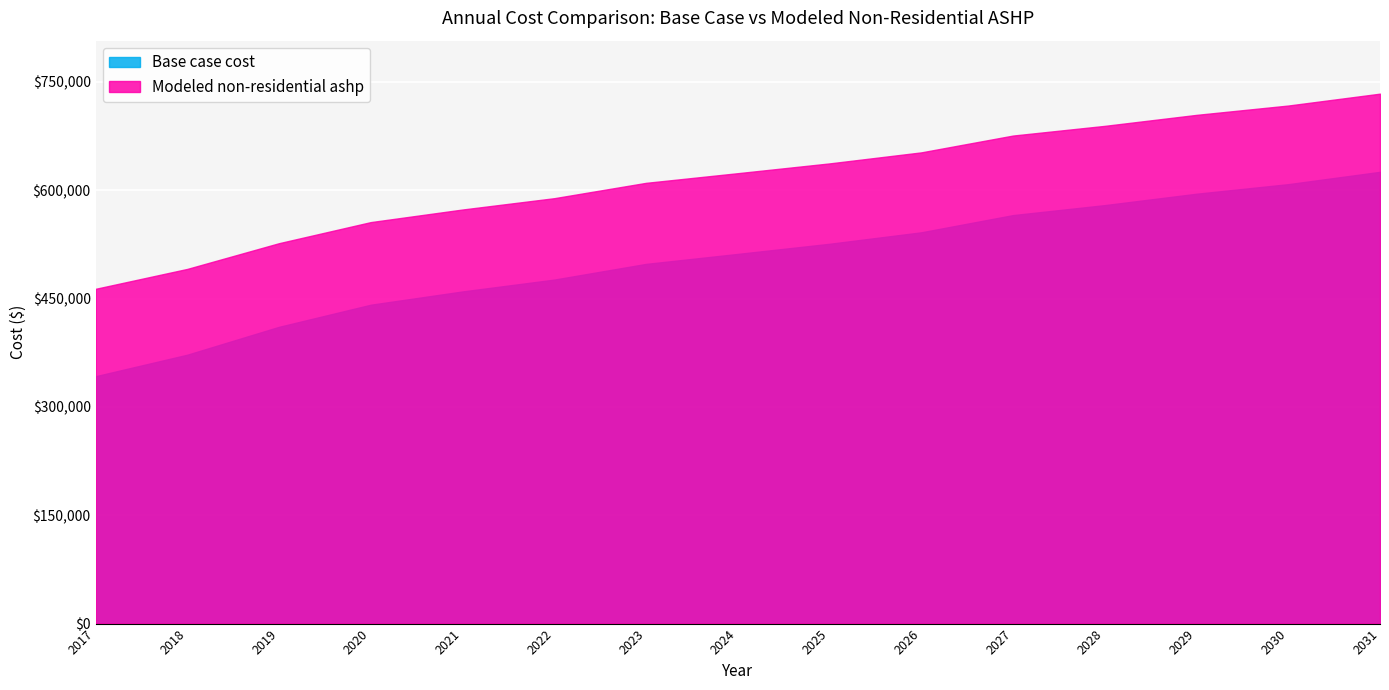

Reading right to left, what are all the values shown in this chart?

Base case cost: 2031=625358.9	2030=608301.7	2029=595043.1	2028=579282.3	2027=565460.0	2026=541640.2	2025=525760.4	2024=511740.8	2023=497904.2	2022=476191.8	2021=459773.4	2020=441402.3	2019=410803.8	2018=372211.8	2017=342410.9
Modeled non-residential ashp: 2031=733570.2	2030=717121.3	2029=704200.6	2028=688980.4	2027=675563.6	2026=652284.4	2025=637013.0	2024=623466.4	2023=610102.9	2022=588863.5	2021=573188.6	2020=555763.6	2019=526584.4	2018=490966.0	2017=463395.3